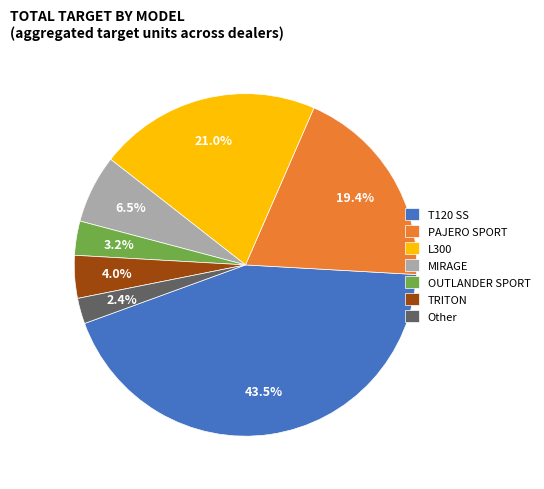

Is there a majority slice in this chart?

No